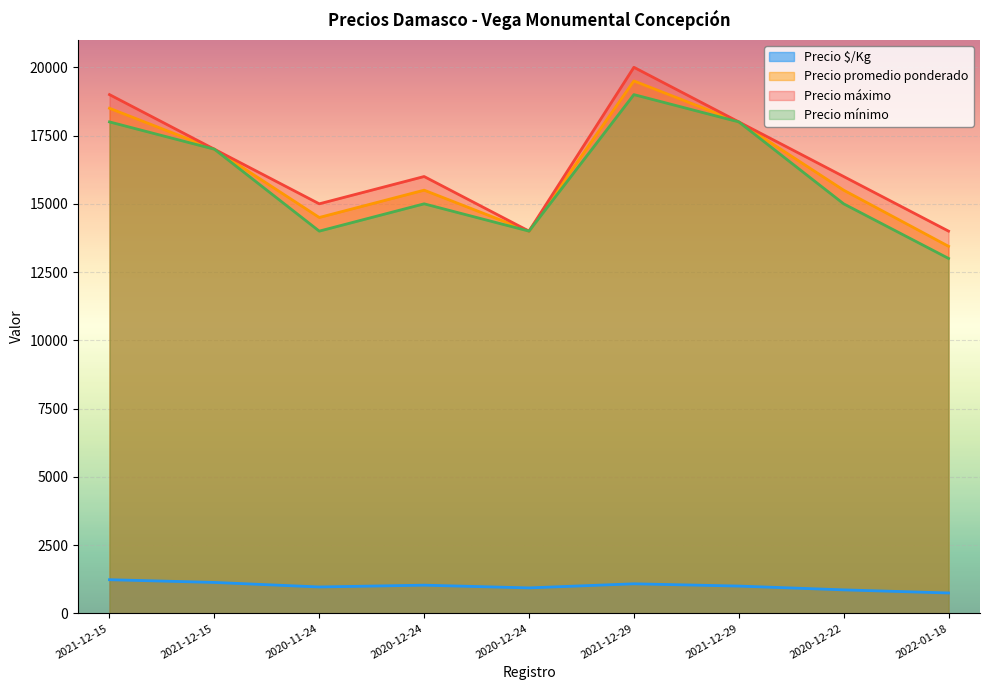

At how many categories does at least one series exceed 15957?

6